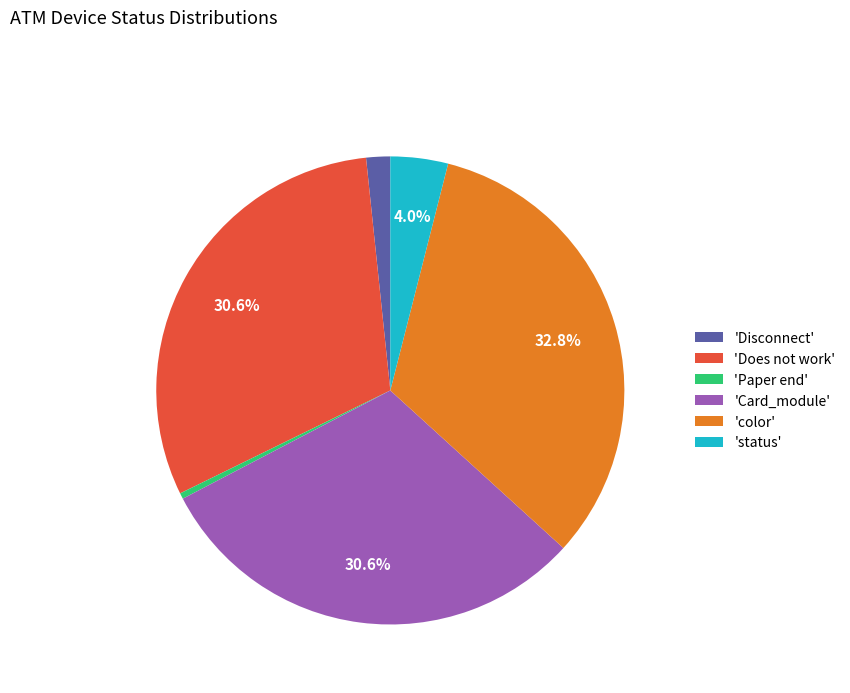

Between 'Card_module' and 'Paper end', which is larger?

'Card_module'